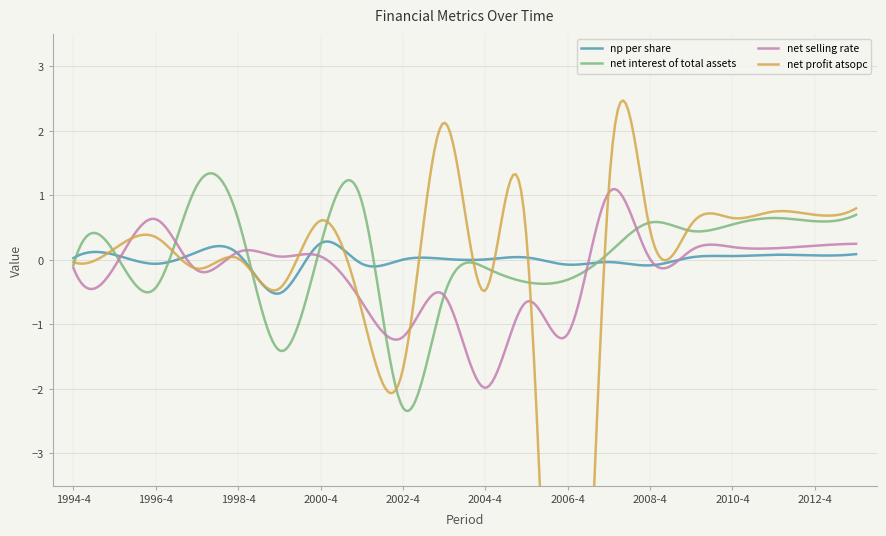

What are all the series names shown in the legend?

np_per_share, net_interest_of_total_assets, net_selling_rate, net_profit_atsopc